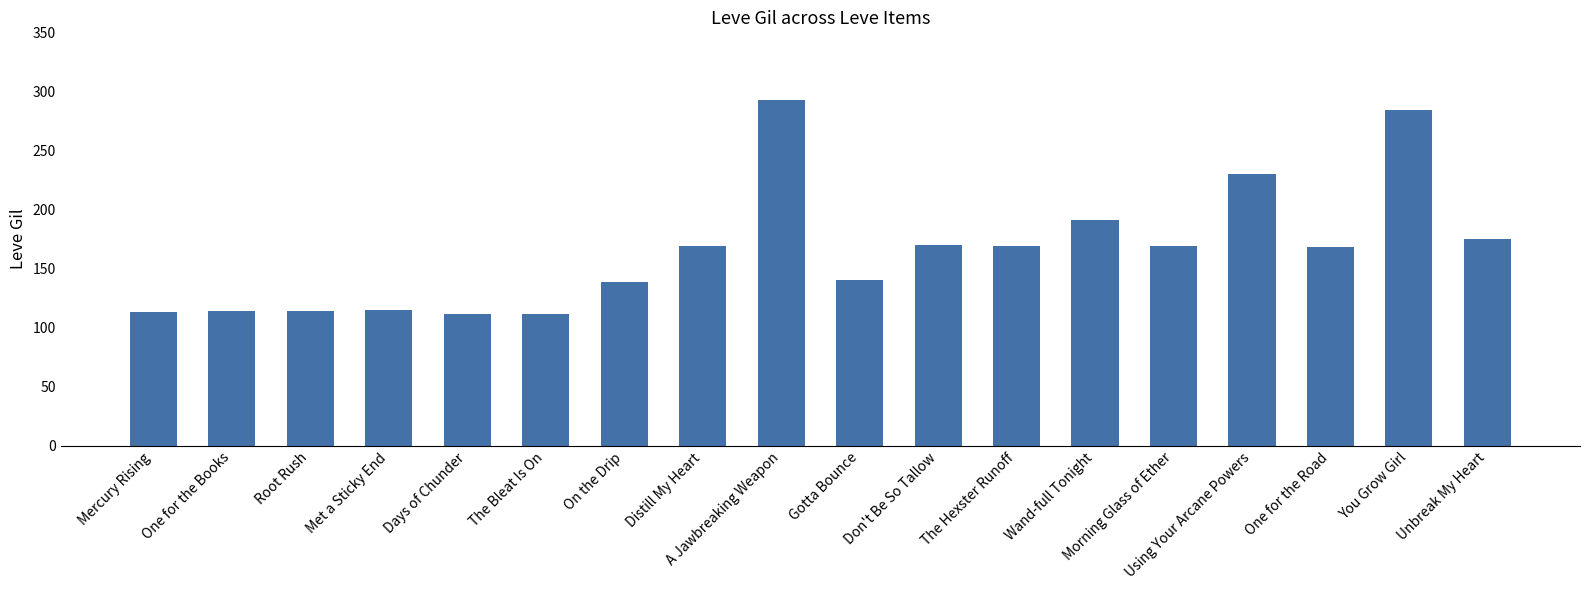

The chart shows a value of 114 at Root Rush. True or false?

True